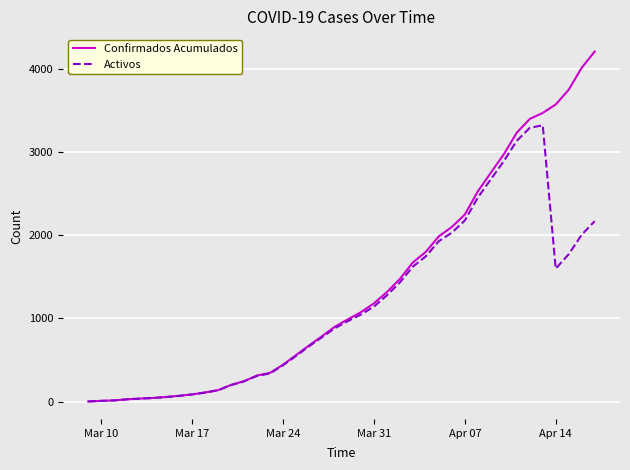

What is the maximum value shown in the chart?

4210